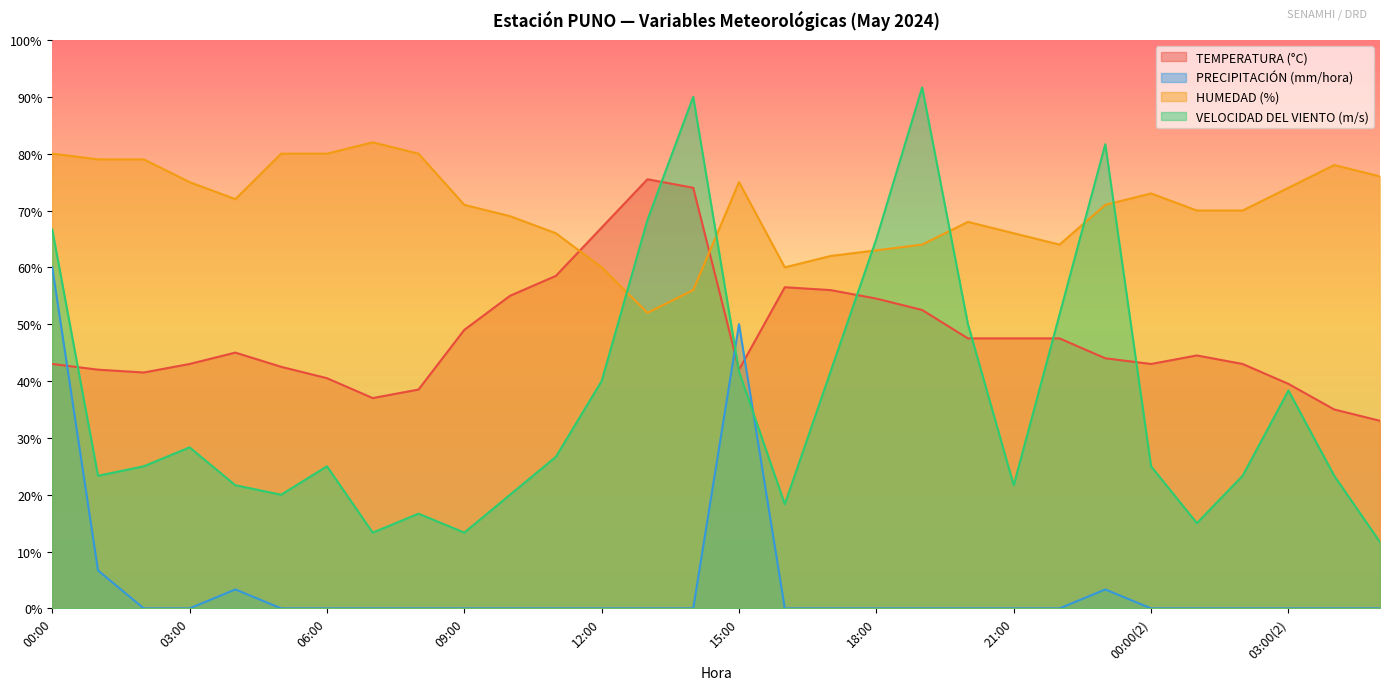

Rank the series at 11:00 from lowest to highest value.

PRECIPITACIÓN (mm/hora), VELOCIDAD DEL VIENTO (m/s), TEMPERATURA (°C), HUMEDAD (%)